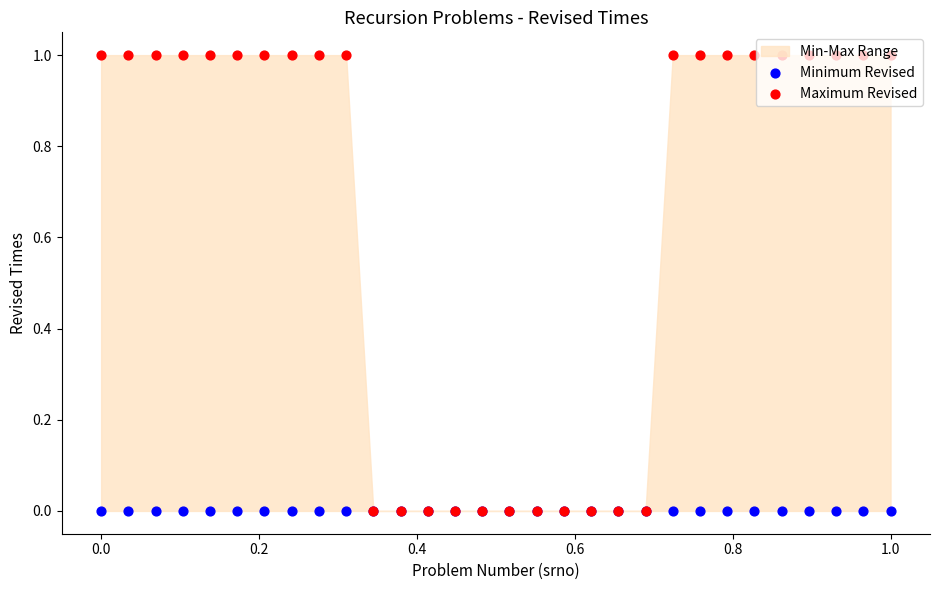

Which series contains the highest Y value?

Maximum Revised